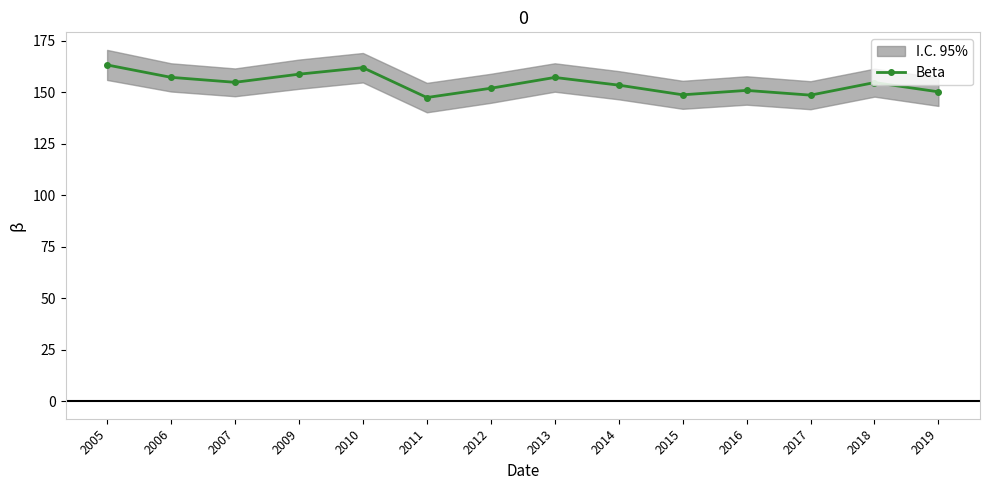

Reading left to right, transcribe all the data shown in this chart.

163.2	157.2	154.8	158.7	161.9	147.4	151.9	157.1	153.4	148.7	150.8	148.5	154.6	150.2